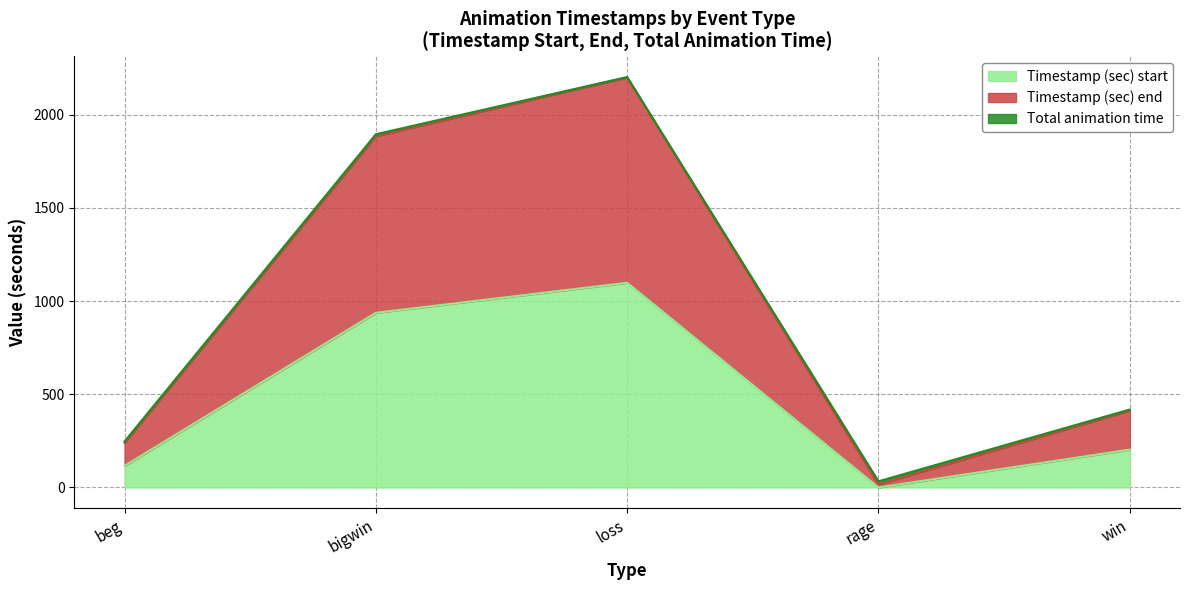

The value of Timestamp (sec) start at bigwin is 937.0. True or false?

True